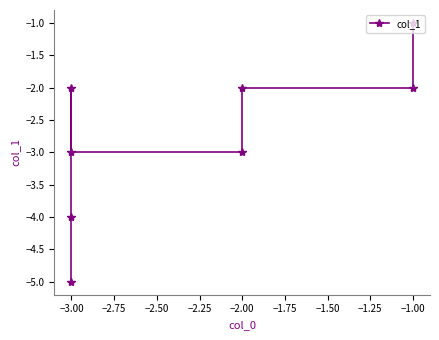

What is the average value?

-3